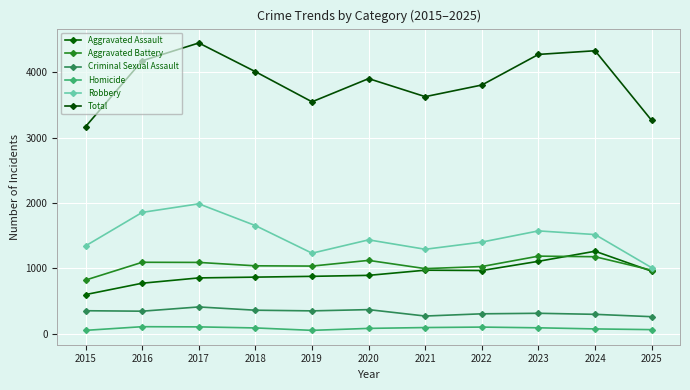

True or false: Criminal Sexual Assault has a value of 100 at 2021.

False